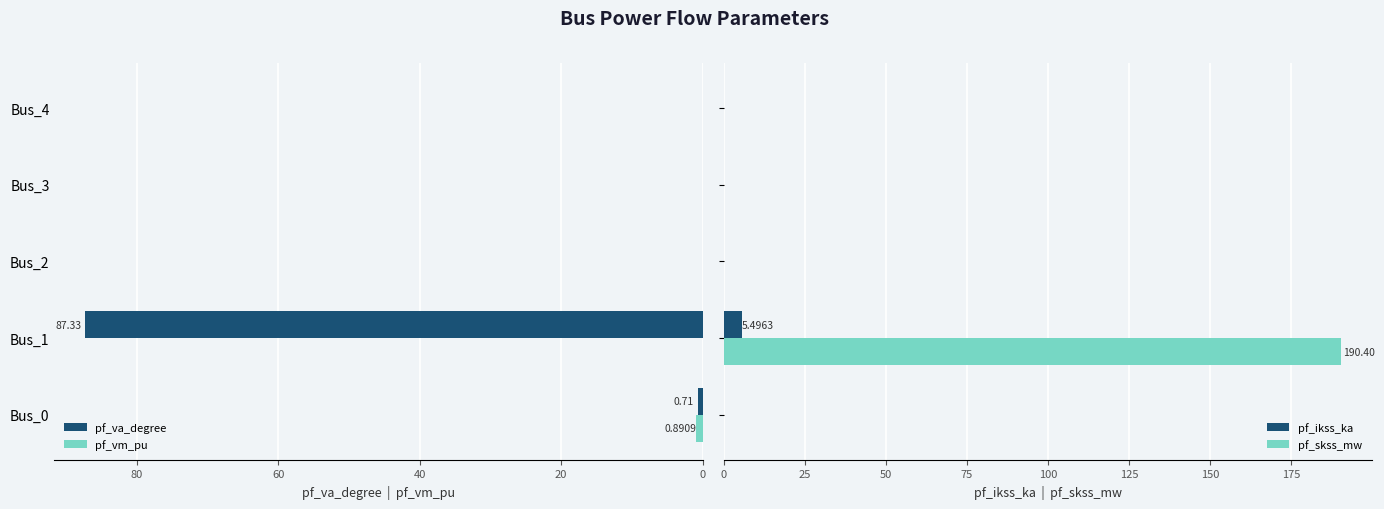

What is the sum of all pf_skss_mw values?

190.4